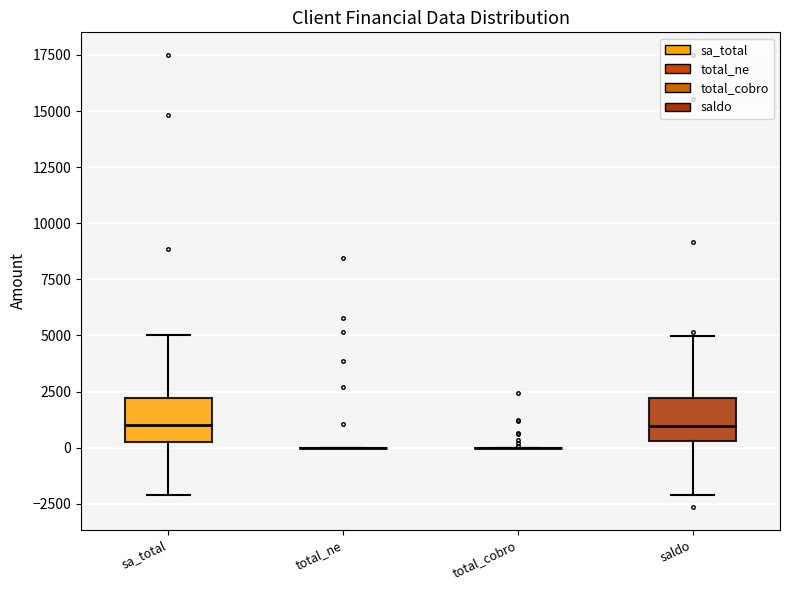

Reading left to right, read every box against the y-axis: the position of its median line, the range the box covers, and the ends of its whiskers. The values are not printed on the chart, so give them approximately, as read against the axis.

sa_total: median 1000, box 0 to 2000, whiskers -2000 to 5000
total_ne: box collapsed to a line at 0, whiskers 0 to 0
total_cobro: box collapsed to a line at 0, whiskers 0 to 0
saldo: median 1000, box 500 to 2000, whiskers -2000 to 5000